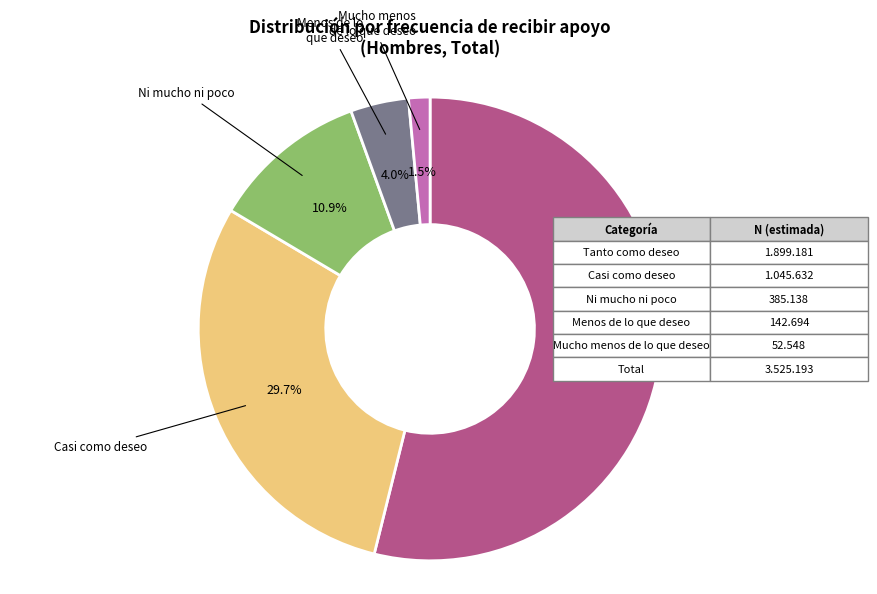

How many segments does this pie chart have?

5